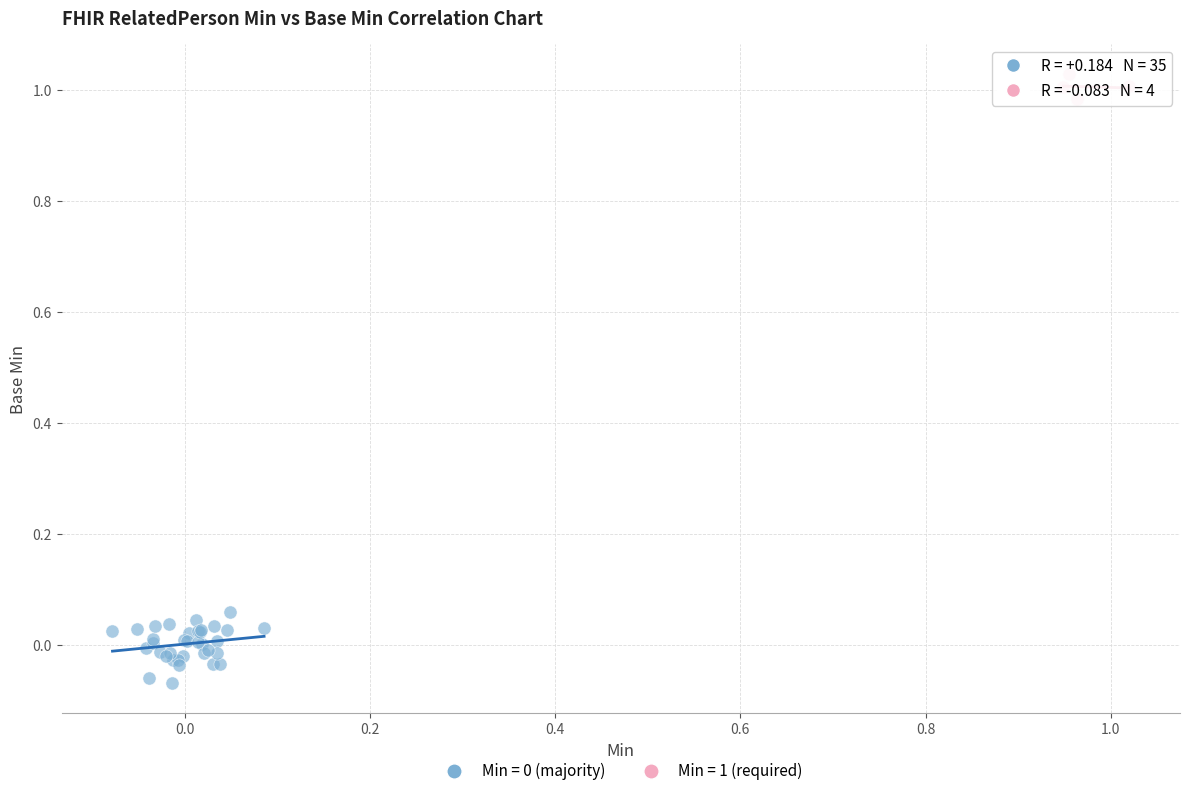

Which series reaches the maximum Y coordinate?

Min = 1 (required)